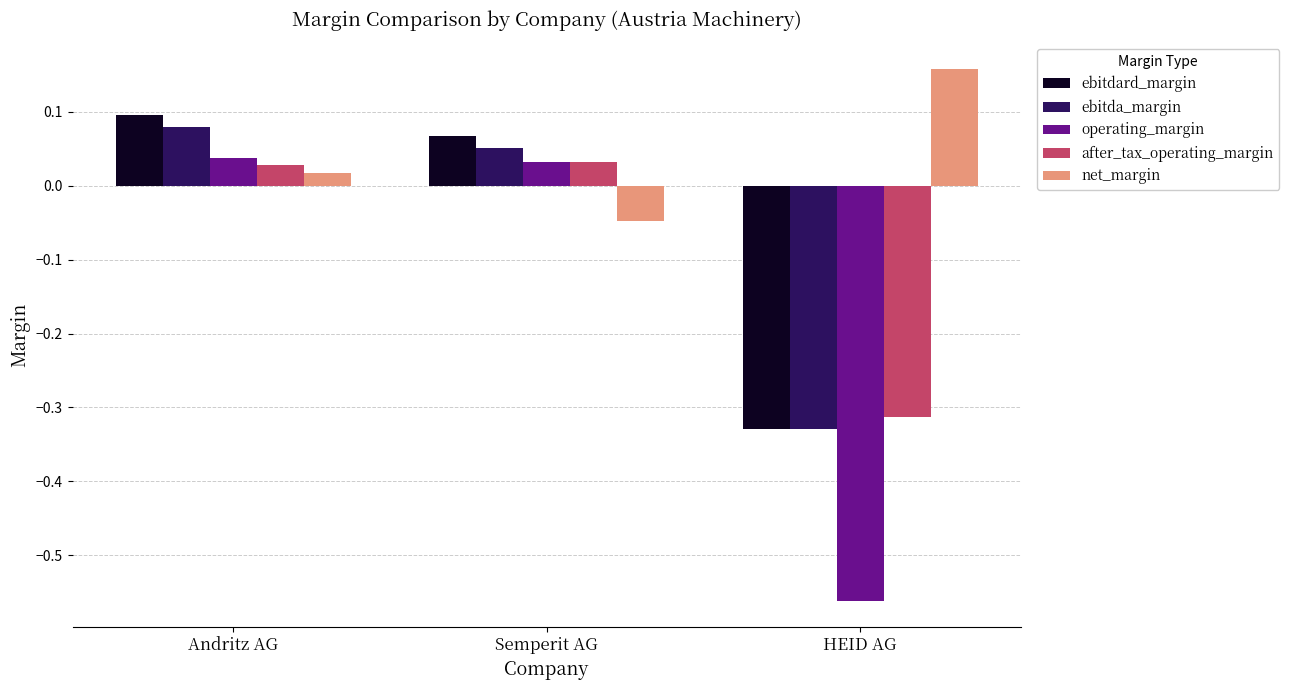

What is the sum of the operating_margin values at Andritz AG and HEID AG?

-0.5